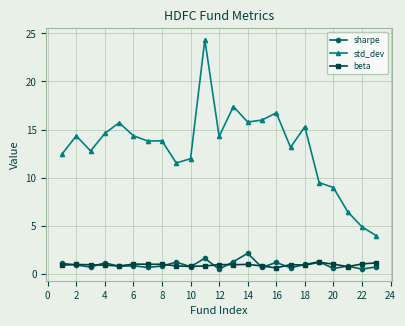

Which series has the largest total across all categories?

std_dev